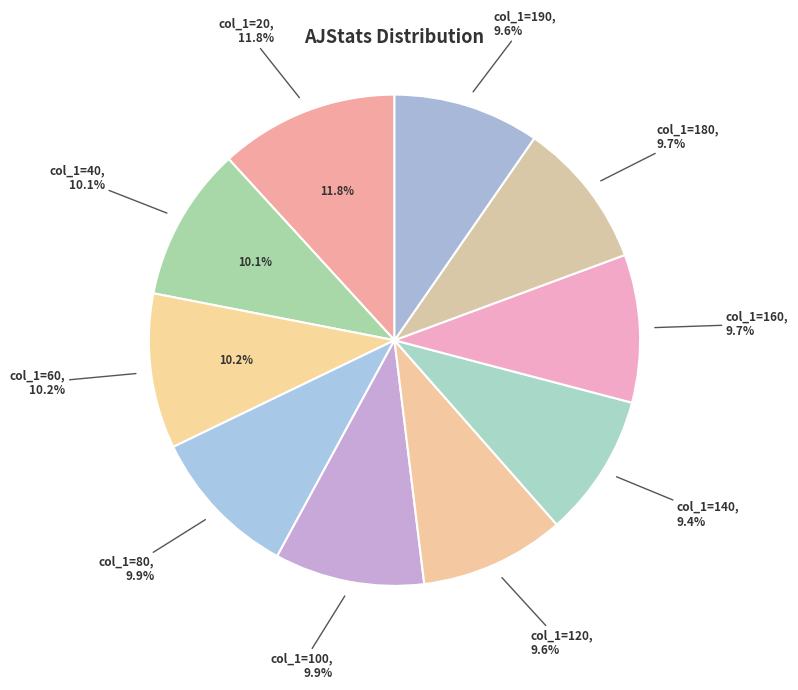

Does 140 account for over 50% of the chart?

No